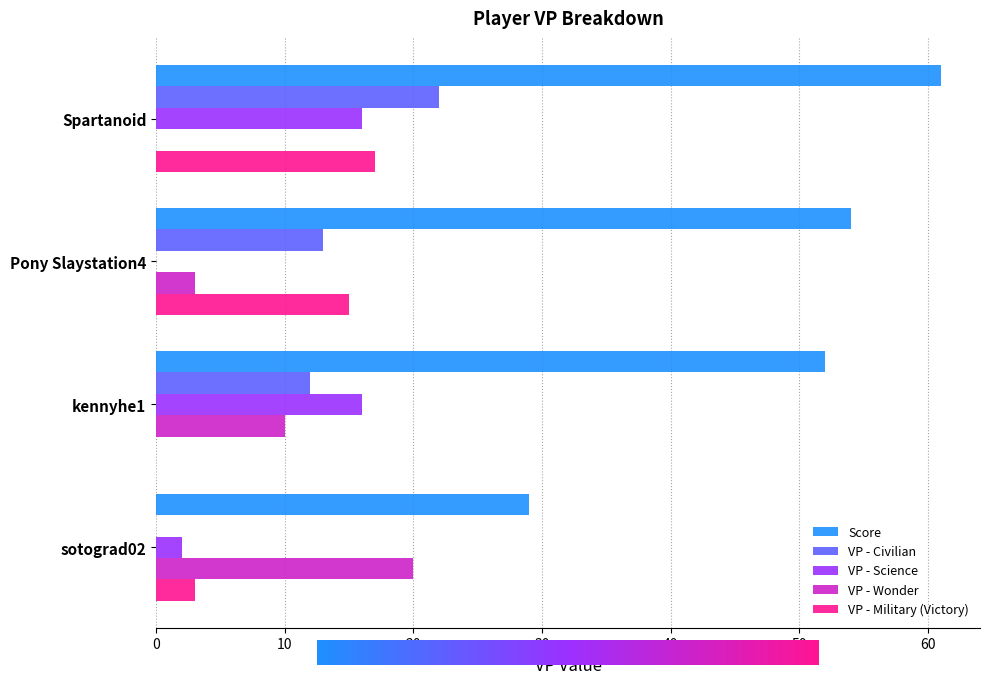

Is the value of VP - Wonder at sotograd02 greater than the value of Score at Pony Slaystation4?

No